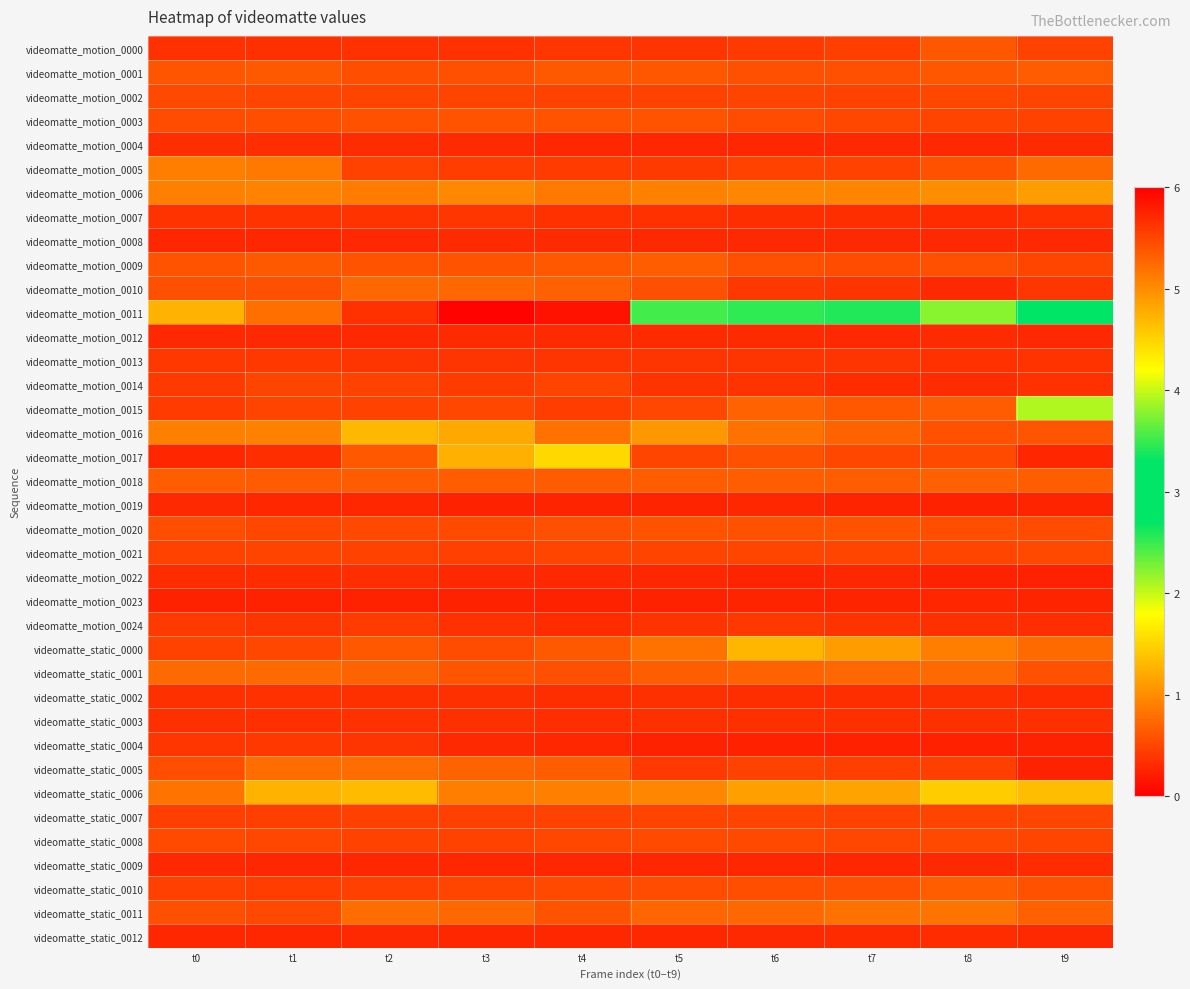

Reading left to right, what are all the values shown in this chart?

videomatte_motion_0000: t0=0.4	t1=0.3	t2=0.4	t3=0.4	t4=0.4	t5=0.4	t6=0.4	t7=0.5	t8=0.6	t9=0.5
videomatte_motion_0001: t0=0.6	t1=0.6	t2=0.6	t3=0.6	t4=0.6	t5=0.6	t6=0.6	t7=0.6	t8=0.6	t9=0.6
videomatte_motion_0002: t0=0.5	t1=0.5	t2=0.5	t3=0.5	t4=0.5	t5=0.5	t6=0.5	t7=0.5	t8=0.5	t9=0.5
videomatte_motion_0003: t0=0.5	t1=0.6	t2=0.6	t3=0.6	t4=0.6	t5=0.6	t6=0.5	t7=0.5	t8=0.5	t9=0.5
videomatte_motion_0004: t0=0.3	t1=0.3	t2=0.3	t3=0.3	t4=0.3	t5=0.3	t6=0.3	t7=0.3	t8=0.3	t9=0.3
videomatte_motion_0005: t0=0.9	t1=0.9	t2=0.5	t3=0.4	t4=0.4	t5=0.4	t6=0.5	t7=0.5	t8=0.6	t9=0.8
videomatte_motion_0006: t0=0.9	t1=0.9	t2=0.9	t3=1.0	t4=0.9	t5=0.9	t6=1.0	t7=0.9	t8=1.0	t9=1.1
videomatte_motion_0007: t0=0.4	t1=0.4	t2=0.4	t3=0.4	t4=0.4	t5=0.4	t6=0.3	t7=0.3	t8=0.3	t9=0.4
videomatte_motion_0008: t0=0.3	t1=0.3	t2=0.3	t3=0.3	t4=0.3	t5=0.3	t6=0.3	t7=0.3	t8=0.3	t9=0.3
videomatte_motion_0009: t0=0.6	t1=0.6	t2=0.6	t3=0.6	t4=0.6	t5=0.7	t6=0.6	t7=0.5	t8=0.6	t9=0.5
videomatte_motion_0010: t0=0.6	t1=0.6	t2=0.7	t3=0.7	t4=0.7	t5=0.6	t6=0.4	t7=0.4	t8=0.3	t9=0.4
videomatte_motion_0011: t0=4.7	t1=5.2	t2=5.6	t3=6.0	t4=5.9	t5=3.5	t6=2.5	t7=2.6	t8=2.2	t9=2.8
videomatte_motion_0012: t0=0.3	t1=0.3	t2=0.3	t3=0.3	t4=0.3	t5=0.3	t6=0.3	t7=0.3	t8=0.3	t9=0.3
videomatte_motion_0013: t0=0.4	t1=0.4	t2=0.4	t3=0.4	t4=0.4	t5=0.4	t6=0.4	t7=0.4	t8=0.4	t9=0.4
videomatte_motion_0014: t0=0.4	t1=0.5	t2=0.5	t3=0.4	t4=0.5	t5=0.4	t6=0.4	t7=0.3	t8=0.3	t9=0.4
videomatte_motion_0015: t0=0.4	t1=0.5	t2=0.5	t3=0.5	t4=0.4	t5=0.5	t6=0.7	t7=0.6	t8=0.7	t9=2.1
videomatte_motion_0016: t0=0.9	t1=0.9	t2=1.3	t3=1.2	t4=0.8	t5=1.1	t6=0.8	t7=0.7	t8=0.6	t9=0.6
videomatte_motion_0017: t0=5.7	t1=5.7	t2=5.4	t3=4.8	t4=4.5	t5=5.5	t6=5.4	t7=5.5	t8=5.5	t9=5.7
videomatte_motion_0018: t0=0.7	t1=0.7	t2=0.7	t3=0.7	t4=0.7	t5=0.7	t6=0.7	t7=0.7	t8=0.7	t9=0.7
videomatte_motion_0019: t0=0.3	t1=0.3	t2=0.3	t3=0.2	t4=0.3	t5=0.3	t6=0.3	t7=0.3	t8=0.3	t9=0.3
videomatte_motion_0020: t0=0.6	t1=0.5	t2=0.5	t3=0.5	t4=0.6	t5=0.6	t6=0.6	t7=0.6	t8=0.6	t9=0.5
videomatte_motion_0021: t0=0.5	t1=0.5	t2=0.5	t3=0.5	t4=0.5	t5=0.5	t6=0.5	t7=0.5	t8=0.5	t9=0.5
videomatte_motion_0022: t0=0.3	t1=0.3	t2=0.3	t3=0.3	t4=0.3	t5=0.3	t6=0.3	t7=0.3	t8=0.3	t9=0.2
videomatte_motion_0023: t0=0.3	t1=0.3	t2=0.2	t3=0.2	t4=0.2	t5=0.2	t6=0.3	t7=0.3	t8=0.3	t9=0.3
videomatte_motion_0024: t0=0.4	t1=0.4	t2=0.4	t3=0.4	t4=0.3	t5=0.4	t6=0.4	t7=0.4	t8=0.3	t9=0.3
videomatte_static_0000: t0=0.5	t1=0.5	t2=0.6	t3=0.5	t4=0.6	t5=0.8	t6=1.3	t7=1.1	t8=0.9	t9=0.8
videomatte_static_0001: t0=0.8	t1=0.8	t2=0.7	t3=0.6	t4=0.6	t5=0.7	t6=0.7	t7=0.7	t8=0.8	t9=0.6
videomatte_static_0002: t0=0.4	t1=0.4	t2=0.4	t3=0.3	t4=0.3	t5=0.3	t6=0.3	t7=0.3	t8=0.3	t9=0.3
videomatte_static_0003: t0=0.3	t1=0.3	t2=0.4	t3=0.3	t4=0.3	t5=0.3	t6=0.3	t7=0.3	t8=0.3	t9=0.3
videomatte_static_0004: t0=0.4	t1=0.4	t2=0.4	t3=0.3	t4=0.3	t5=0.3	t6=0.2	t7=0.2	t8=0.2	t9=0.2
videomatte_static_0005: t0=0.6	t1=0.8	t2=0.8	t3=0.7	t4=0.7	t5=0.4	t6=0.5	t7=0.5	t8=0.4	t9=0.2
videomatte_static_0006: t0=0.8	t1=1.3	t2=1.3	t3=0.9	t4=0.9	t5=1.0	t6=1.1	t7=1.2	t8=1.4	t9=1.3
videomatte_static_0007: t0=0.4	t1=0.5	t2=0.5	t3=0.5	t4=0.5	t5=0.5	t6=0.5	t7=0.5	t8=0.5	t9=0.5
videomatte_static_0008: t0=0.5	t1=0.5	t2=0.5	t3=0.5	t4=0.5	t5=0.5	t6=0.5	t7=0.5	t8=0.5	t9=0.5
videomatte_static_0009: t0=0.3	t1=0.3	t2=0.3	t3=0.3	t4=0.3	t5=0.3	t6=0.3	t7=0.3	t8=0.3	t9=0.3
videomatte_static_0010: t0=0.5	t1=0.4	t2=0.5	t3=0.5	t4=0.5	t5=0.5	t6=0.6	t7=0.6	t8=0.7	t9=0.6
videomatte_static_0011: t0=0.6	t1=0.5	t2=0.8	t3=0.7	t4=0.6	t5=0.7	t6=0.7	t7=0.8	t8=0.8	t9=0.7
videomatte_static_0012: t0=0.3	t1=0.3	t2=0.3	t3=0.3	t4=0.3	t5=0.3	t6=0.3	t7=0.3	t8=0.3	t9=0.3